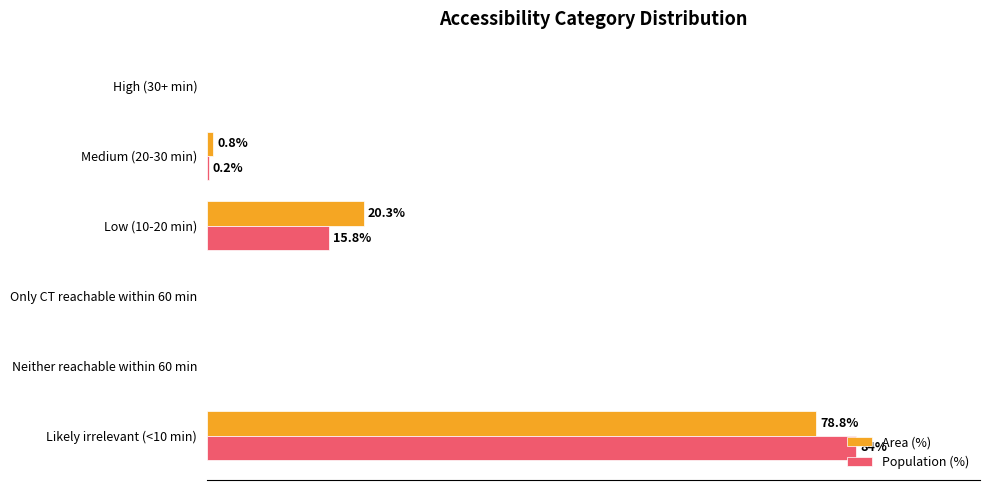

At which label does Area (%) reach its peak?

Likely irrelevant (<10 min)